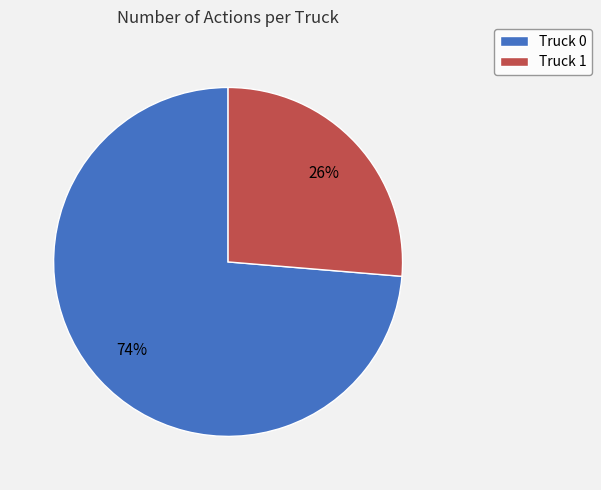

Approximately how many times larger is the value at Truck 0 compared to Truck 1?

2.8